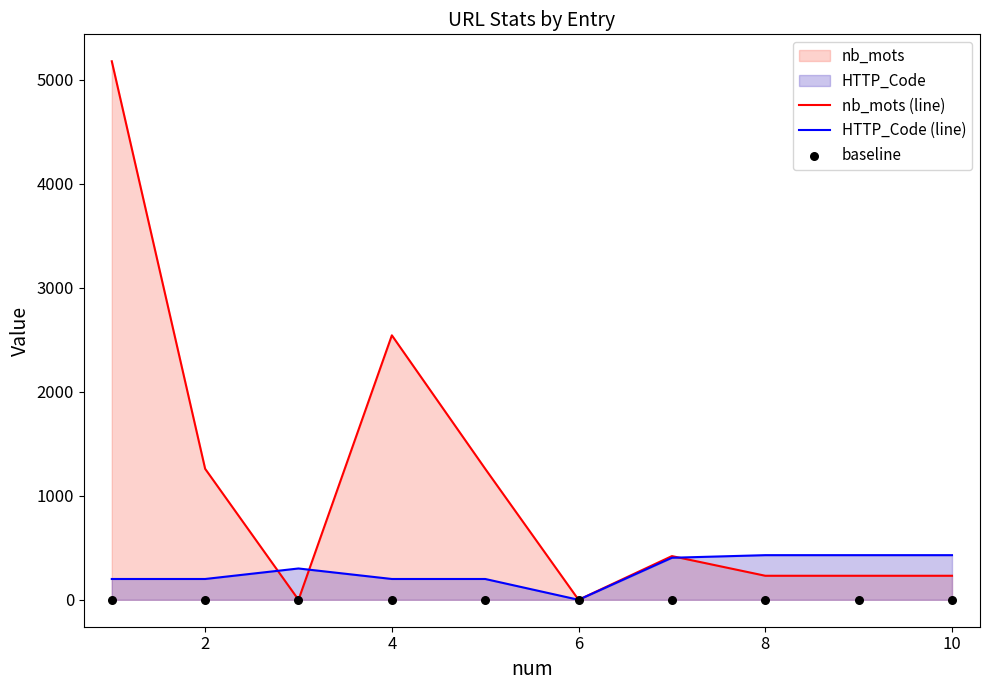

Which series reaches the maximum Y coordinate?

nb_mots (line)